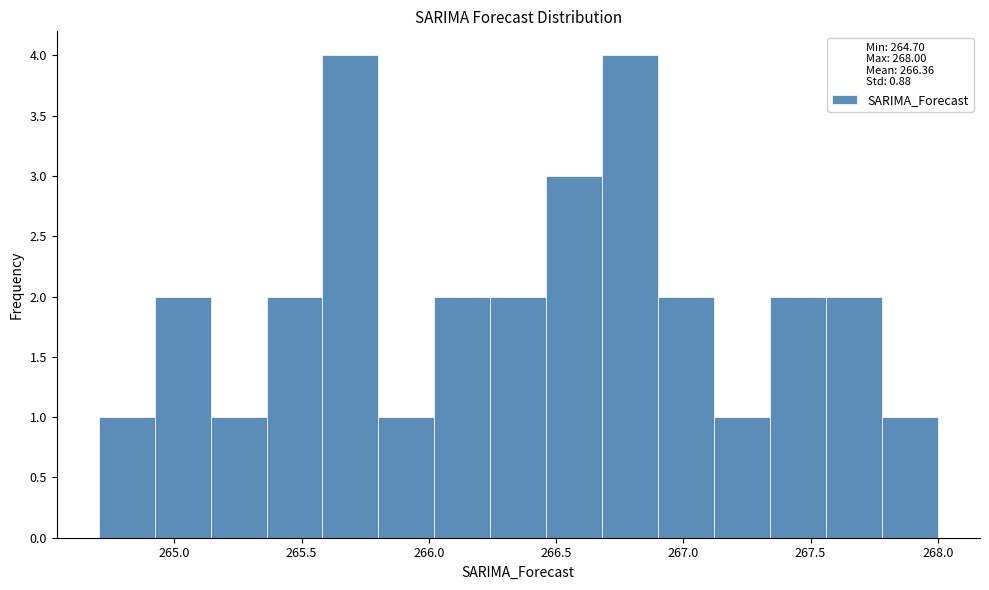

How tall is the bar that spans 265.15 to 265.35 on the x-axis? Neither the bar edges nor the heights are printed on the chart, so give them approximately, as read against the axes.

1